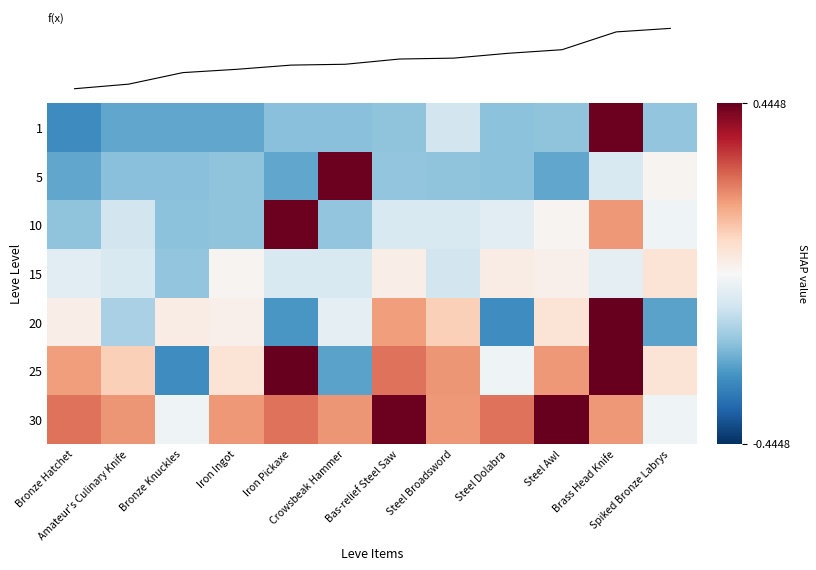

What is the sum of the 25 values at Iron Ingot and Bronze Knuckles?

-0.5